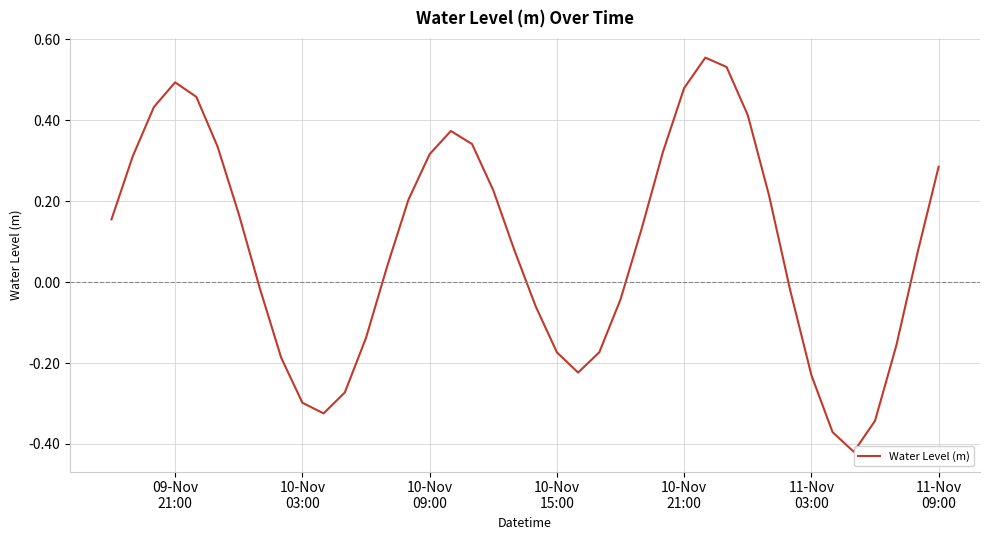

Reading left to right, list all the values displayed in this chart.

0.2	0.3	0.4	0.5	0.5	0.3	0.2	-0.0	-0.2	-0.3	-0.3	-0.3	-0.1	0.0	0.2	0.3	0.4	0.3	0.2	0.1	-0.1	-0.2	-0.2	-0.2	-0.0	0.1	0.3	0.5	0.6	0.5	0.4	0.2	-0.0	-0.2	-0.4	-0.4	-0.3	-0.2	0.1	0.3